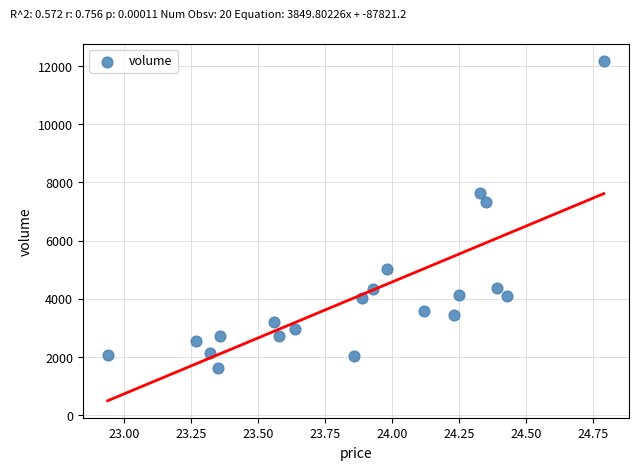

What is the range of Y values (max minus min)?

10574